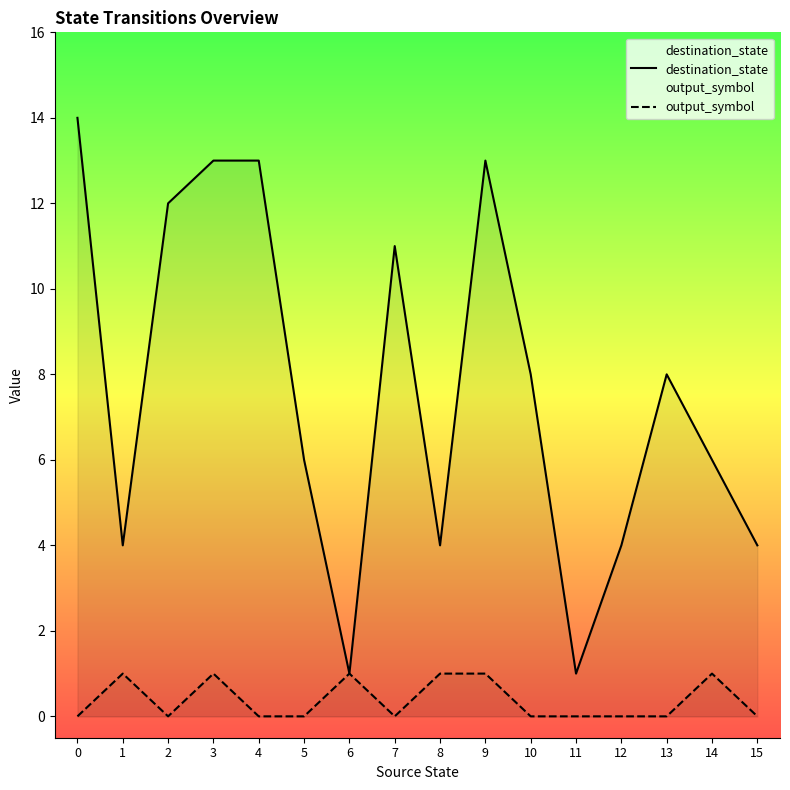

True or false: destination_state has a value of 7 at 7.

False